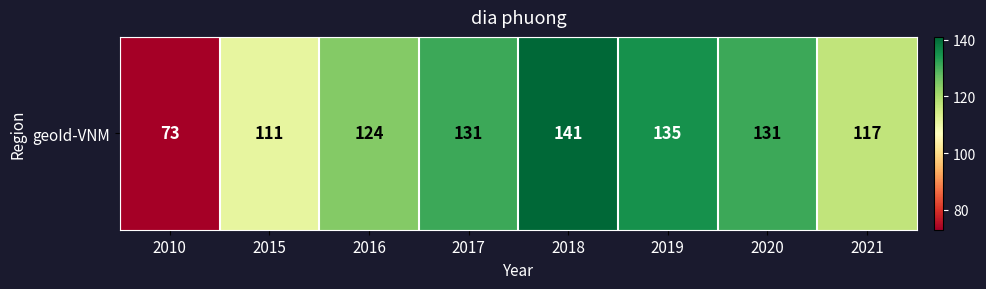

What is the average value?

120